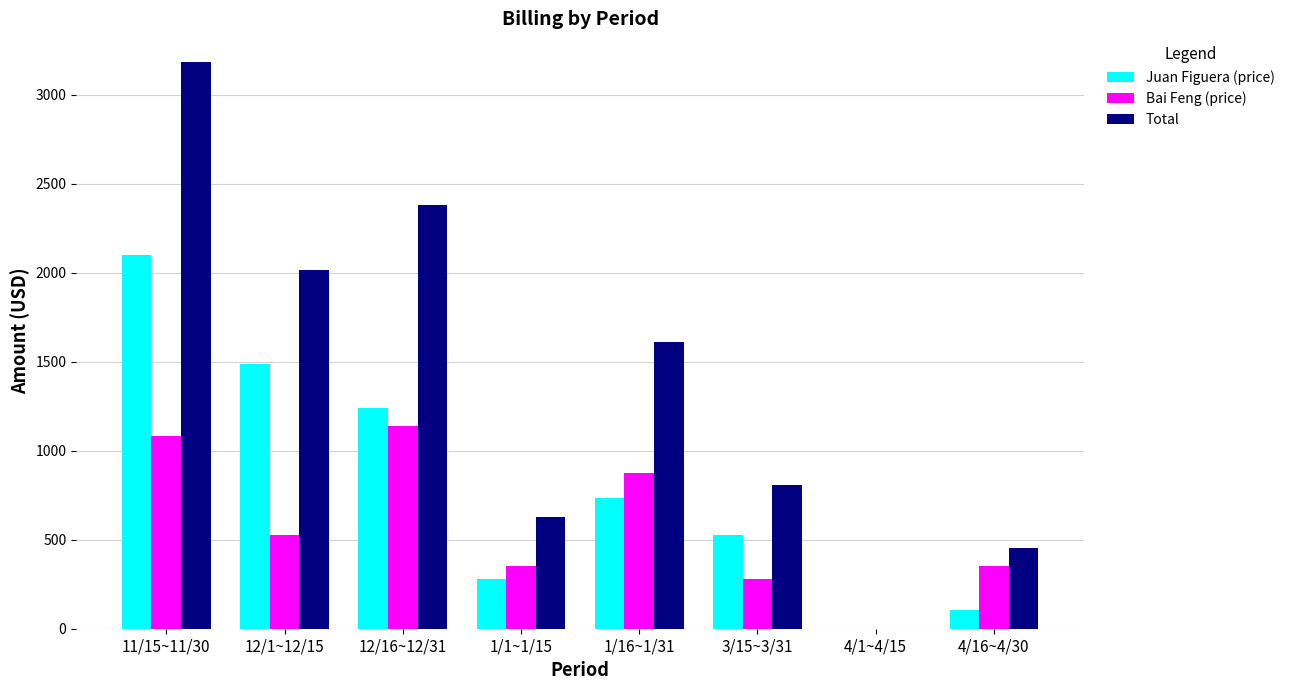

What is the sum of the Juan Figuera (price) values at 12/16~12/31 and 11/15~11/30?

3342.5